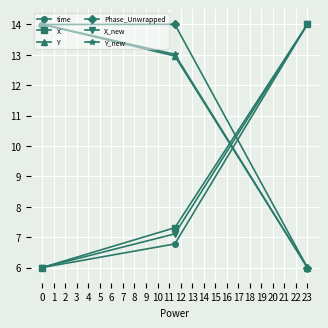

What is the value of the X_new point at the 3rd from the left?

14.0